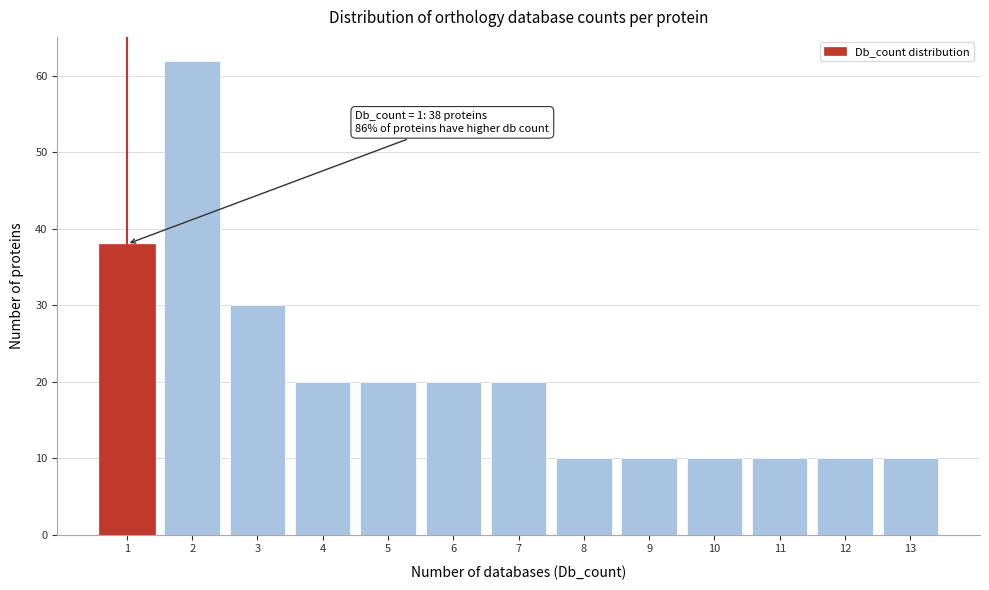

Reading right to left, extract all data points from this chart.

13=10	12=10	11=10	10=10	9=10	8=10	7=20	6=20	5=20	4=20	3=30	2=62	1=38